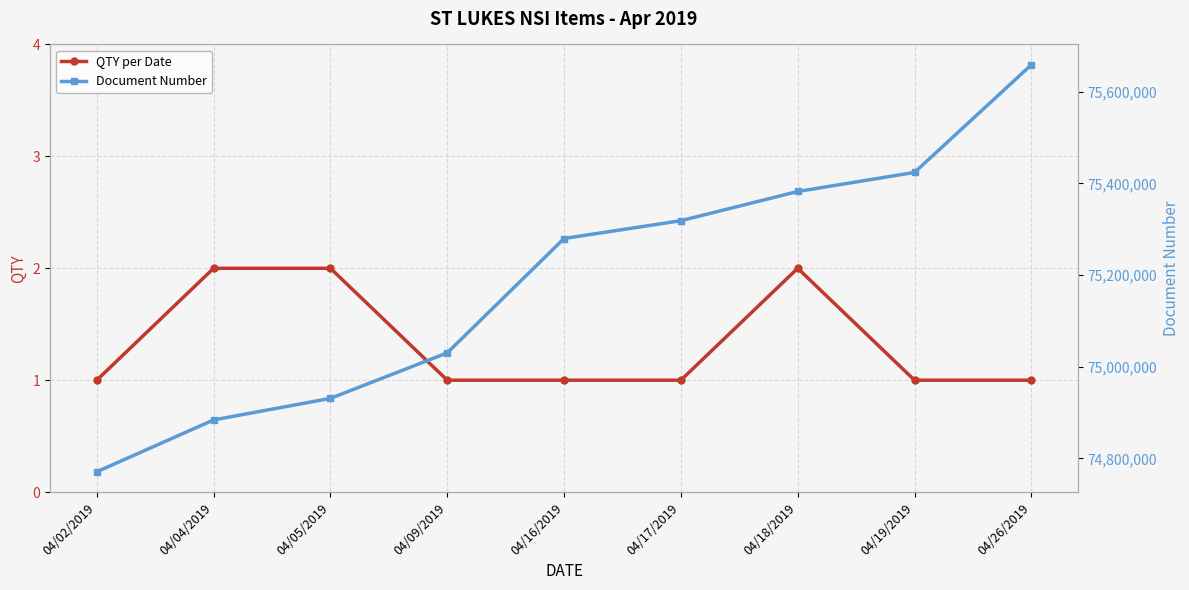

What position from the left is 04/16/2019?

5